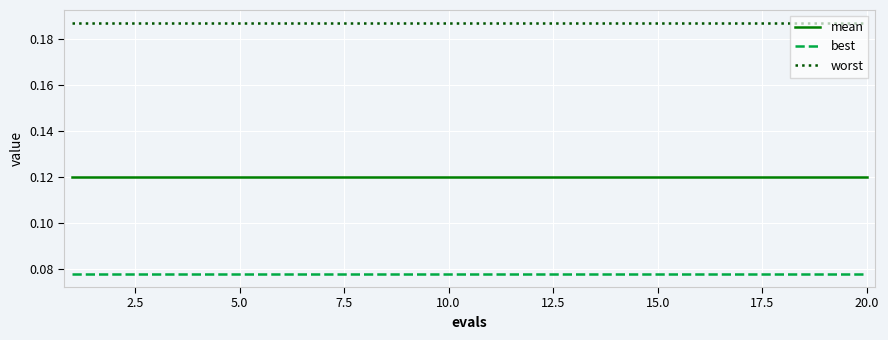

True or false: worst and mean cross at least once.

False